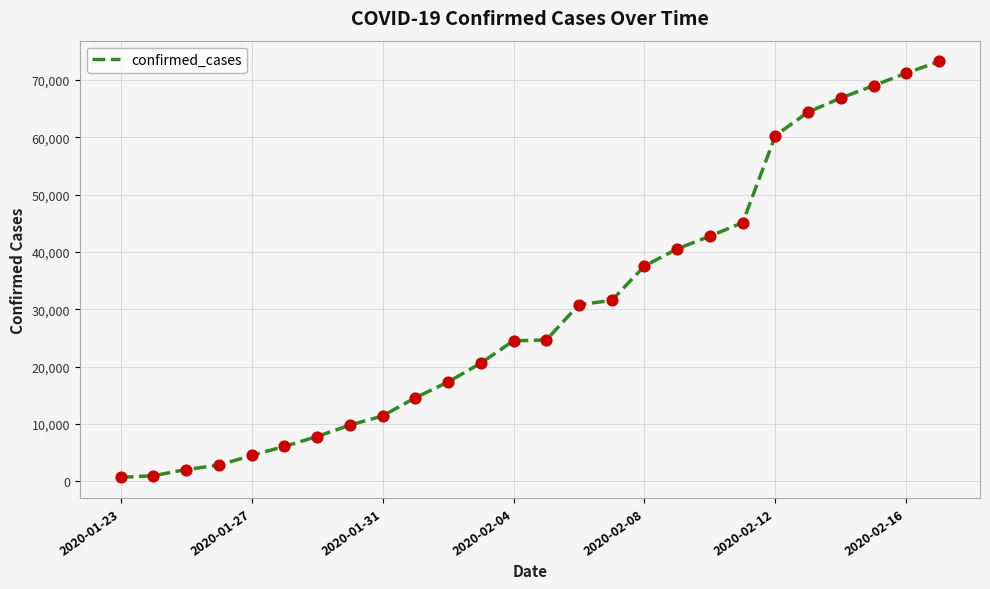

What is the greatest value displayed?

73260